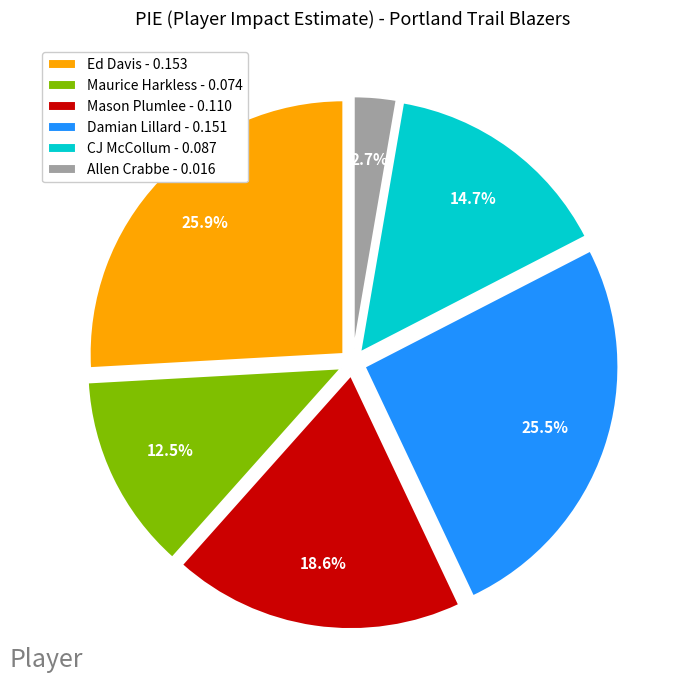

Is the sum of Ed Davis - 0.153 and CJ McCollum - 0.087 greater than half?

No